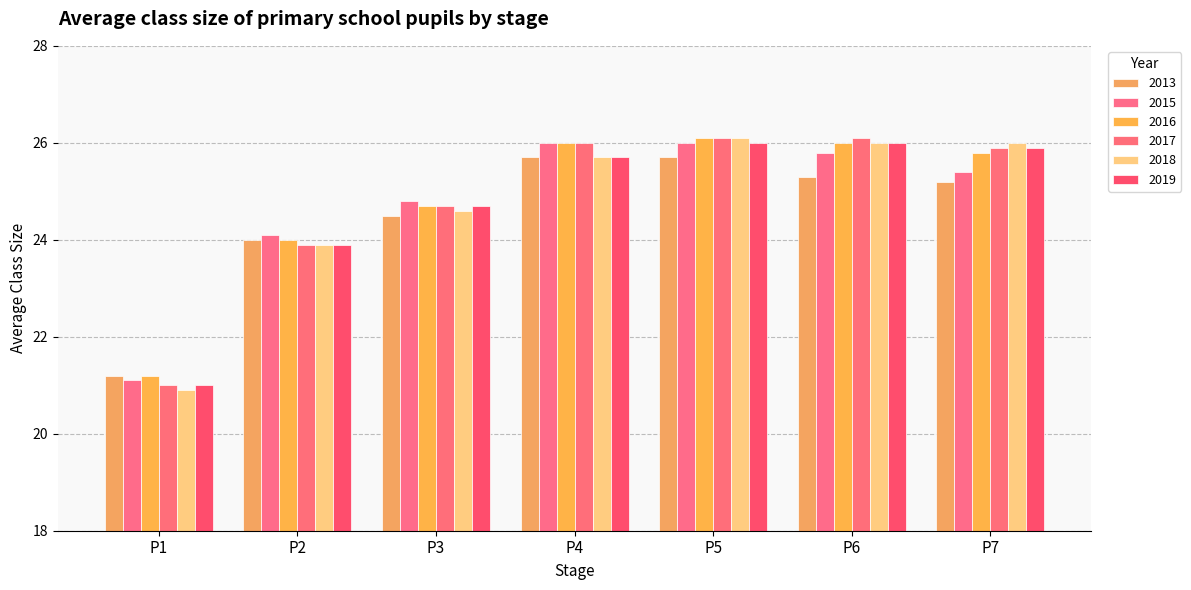

What is the sum of all 2013 values?

171.6